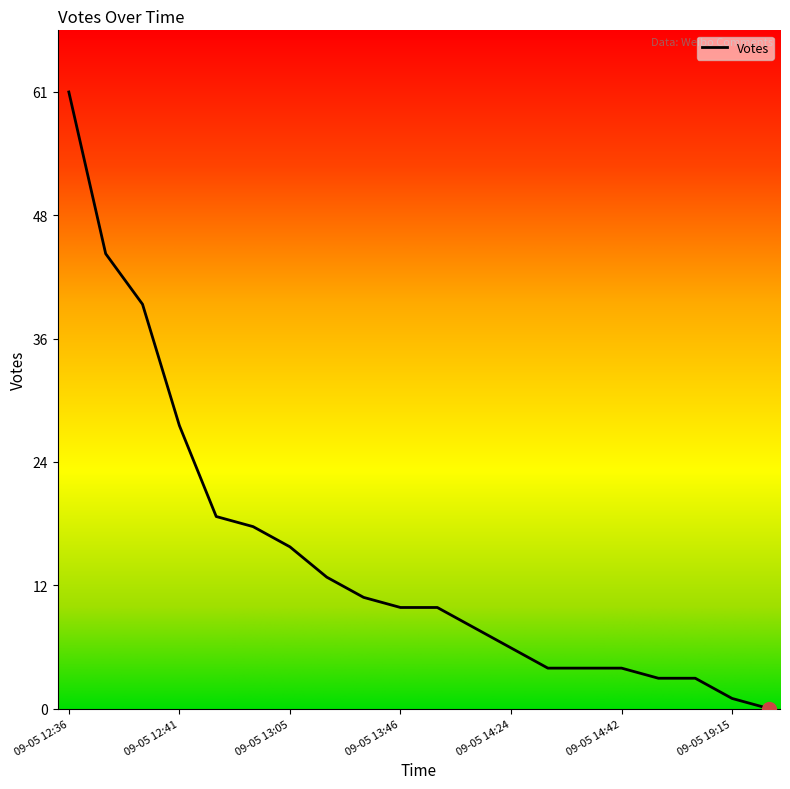

Does the chart have visible grid lines?

No